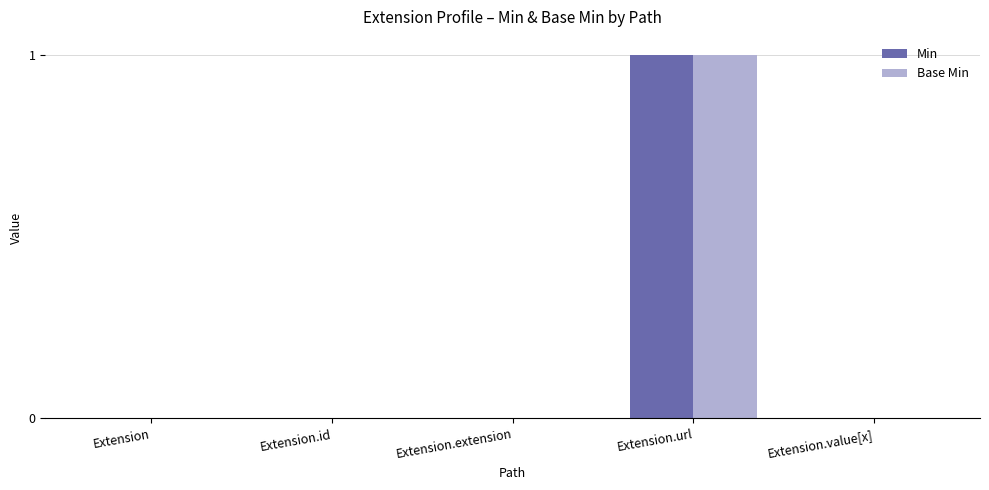

Count the number of data series in this chart.

2